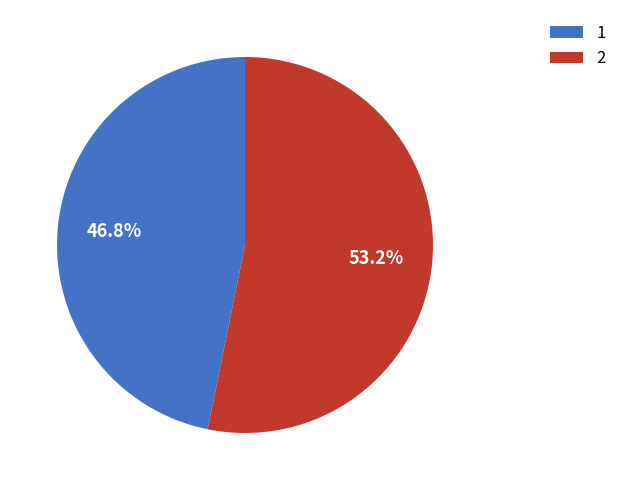

Which category has the biggest portion of the pie?

2